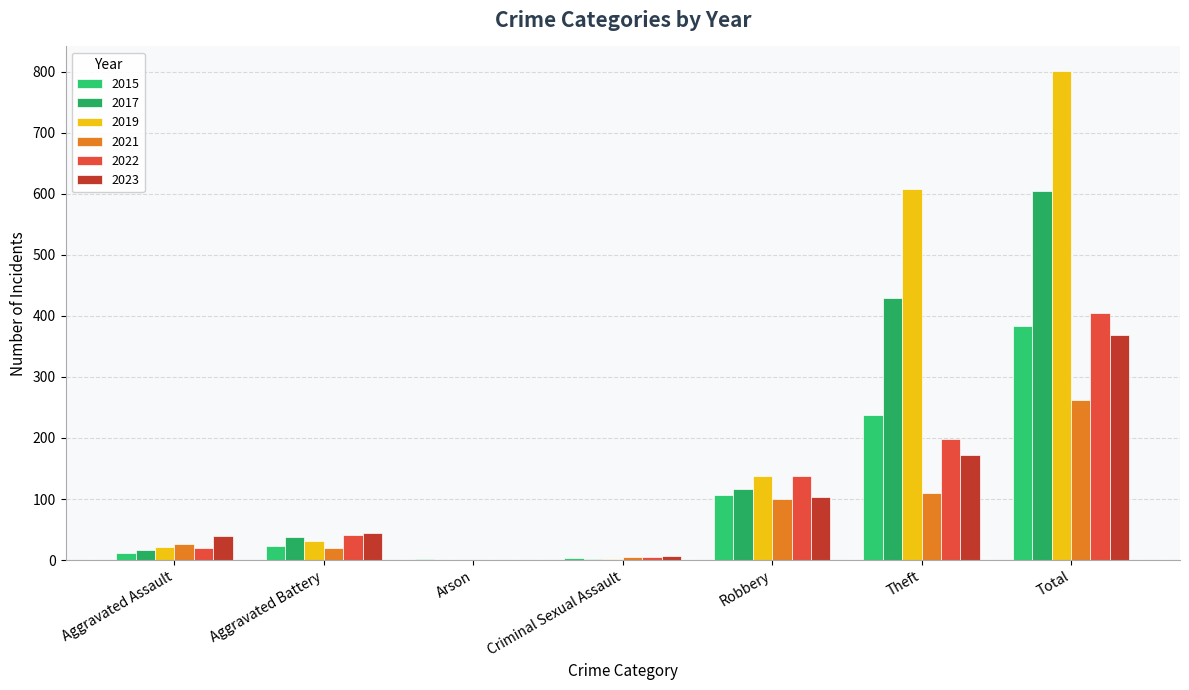

What is the value of the 2021 bar at the 4th from the left?

5